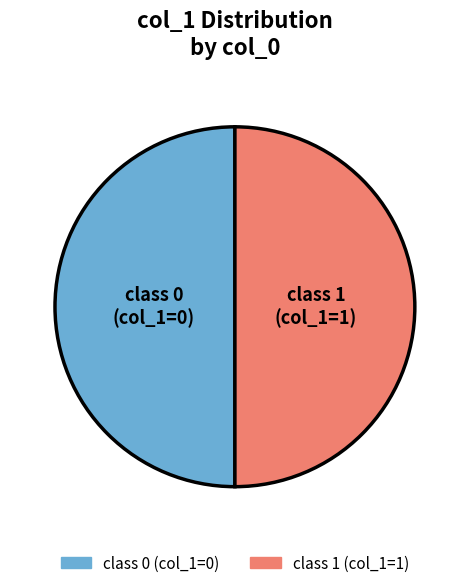

How many segments does this pie chart have?

2